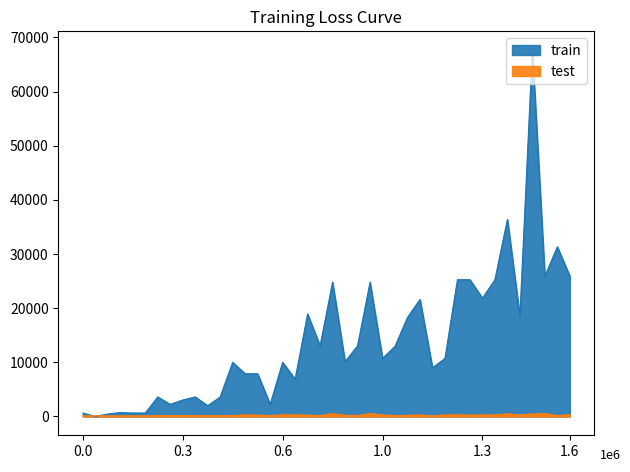

What is the value of the train point at the 13th from the left?

9990